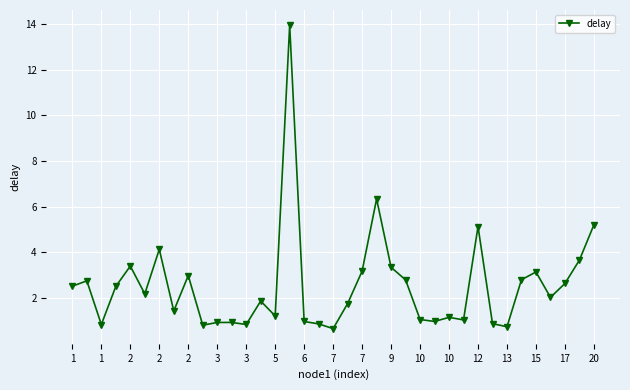

How many lines are shown in the chart?

1